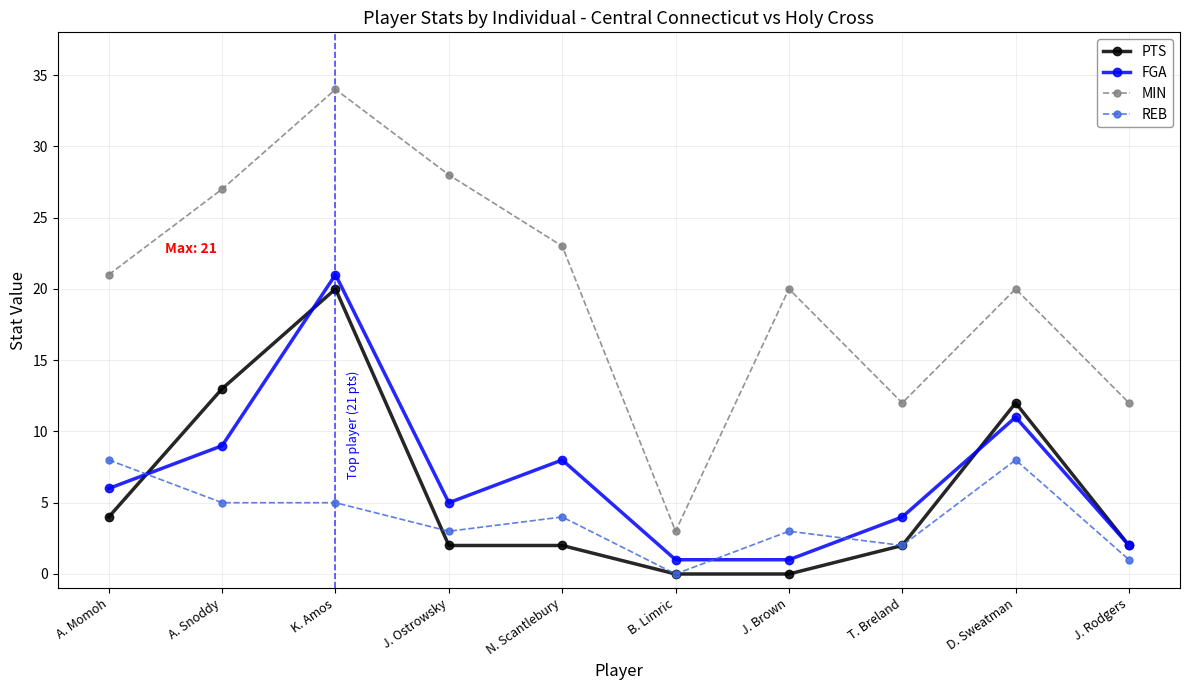

Reading left to right, list all the values displayed in this chart.

PTS: A. Momoh=4	A. Snoddy=13	K. Amos=20	J. Ostrowsky=2	N. Scantlebury=2	B. Limric=0	J. Brown=0	T. Breland=2	D. Sweatman=12	J. Rodgers=2
FGA: A. Momoh=6	A. Snoddy=9	K. Amos=21	J. Ostrowsky=5	N. Scantlebury=8	B. Limric=1	J. Brown=1	T. Breland=4	D. Sweatman=11	J. Rodgers=2
MIN: A. Momoh=21	A. Snoddy=27	K. Amos=34	J. Ostrowsky=28	N. Scantlebury=23	B. Limric=3	J. Brown=20	T. Breland=12	D. Sweatman=20	J. Rodgers=12
REB: A. Momoh=8	A. Snoddy=5	K. Amos=5	J. Ostrowsky=3	N. Scantlebury=4	B. Limric=0	J. Brown=3	T. Breland=2	D. Sweatman=8	J. Rodgers=1